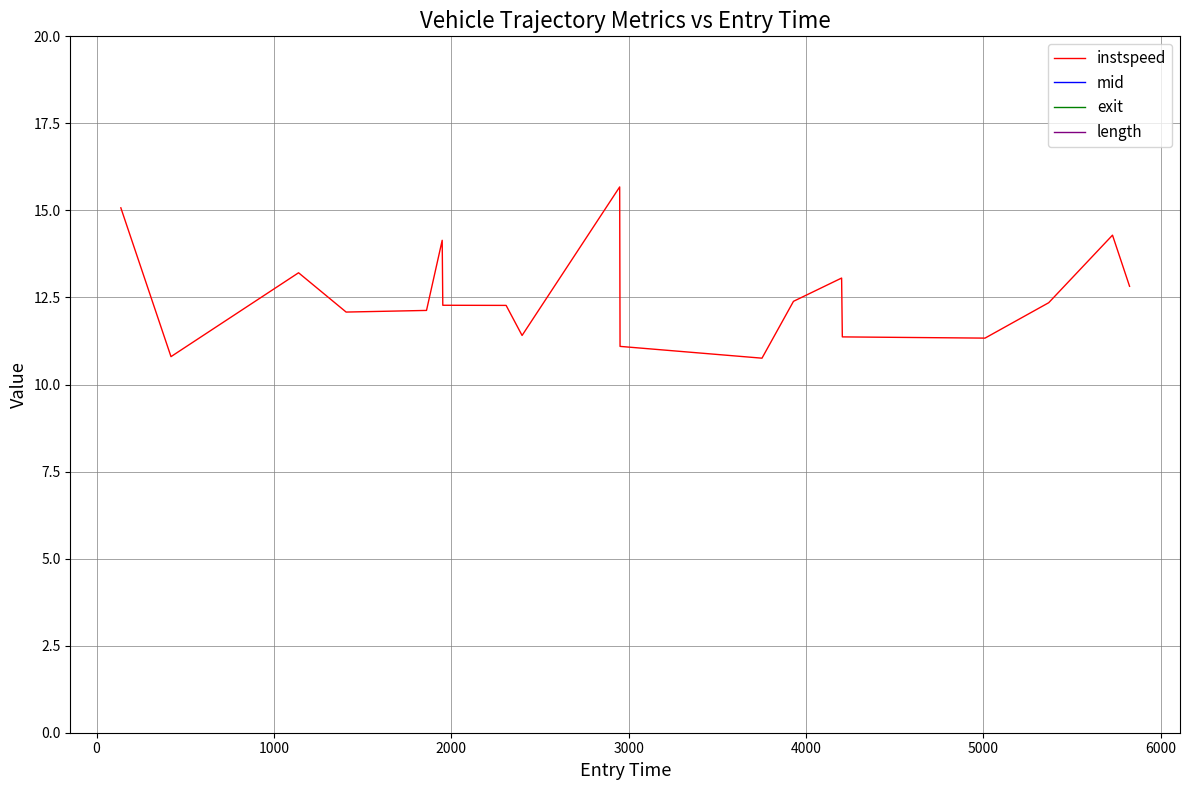

What is the maximum value for mid?

5828.2